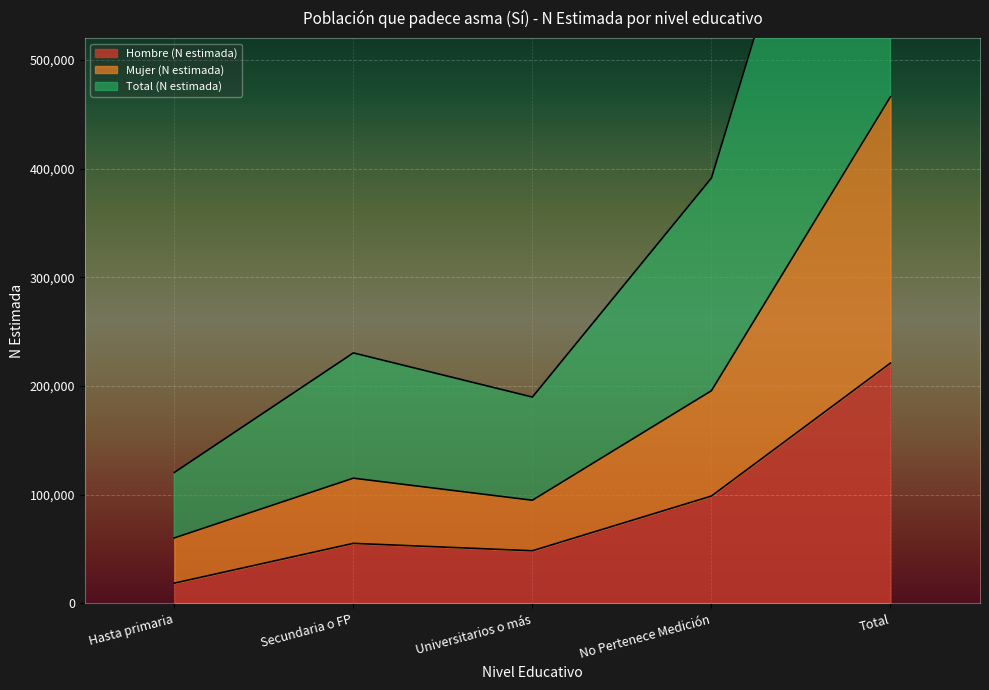

How many data points in Total (N estimada) are above 115243?

2